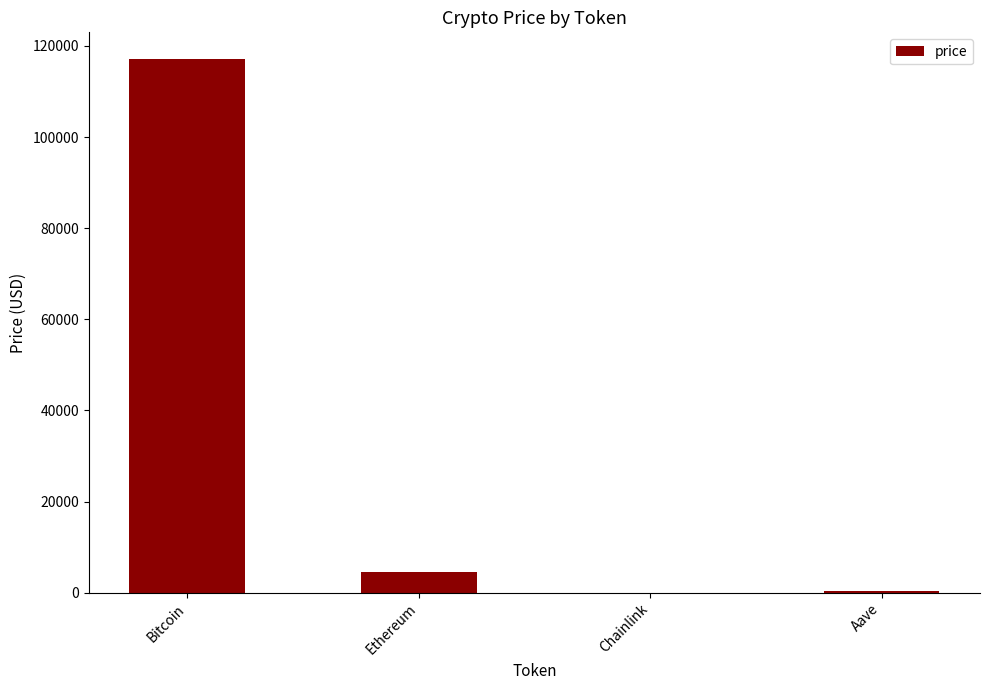

What is the change in value from Bitcoin to Ethereum?

-112525.8